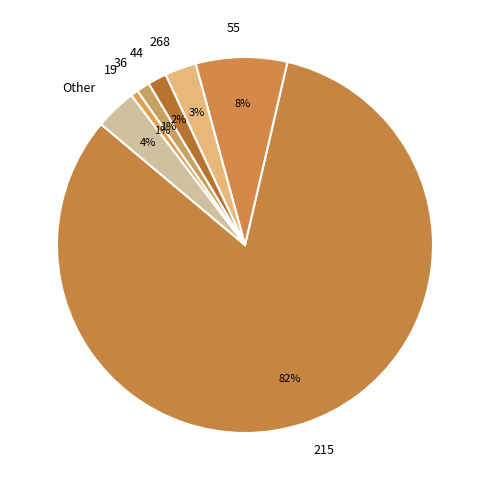

What is the largest slice in the pie chart?

215